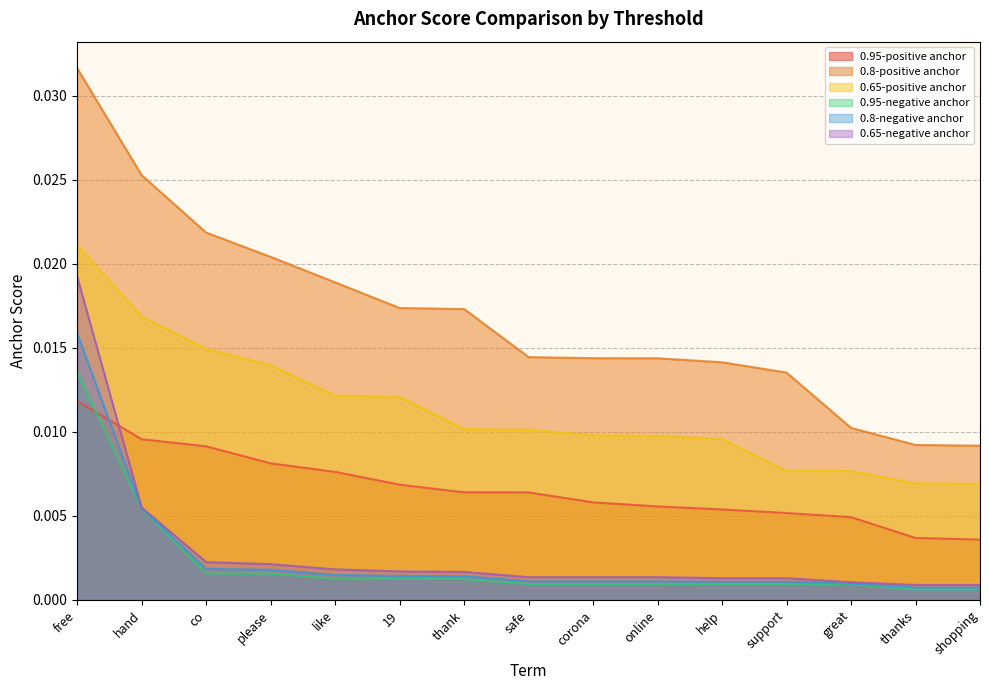

True or false: 0.65-positive anchor and 0.8-negative anchor cross at least once.

False